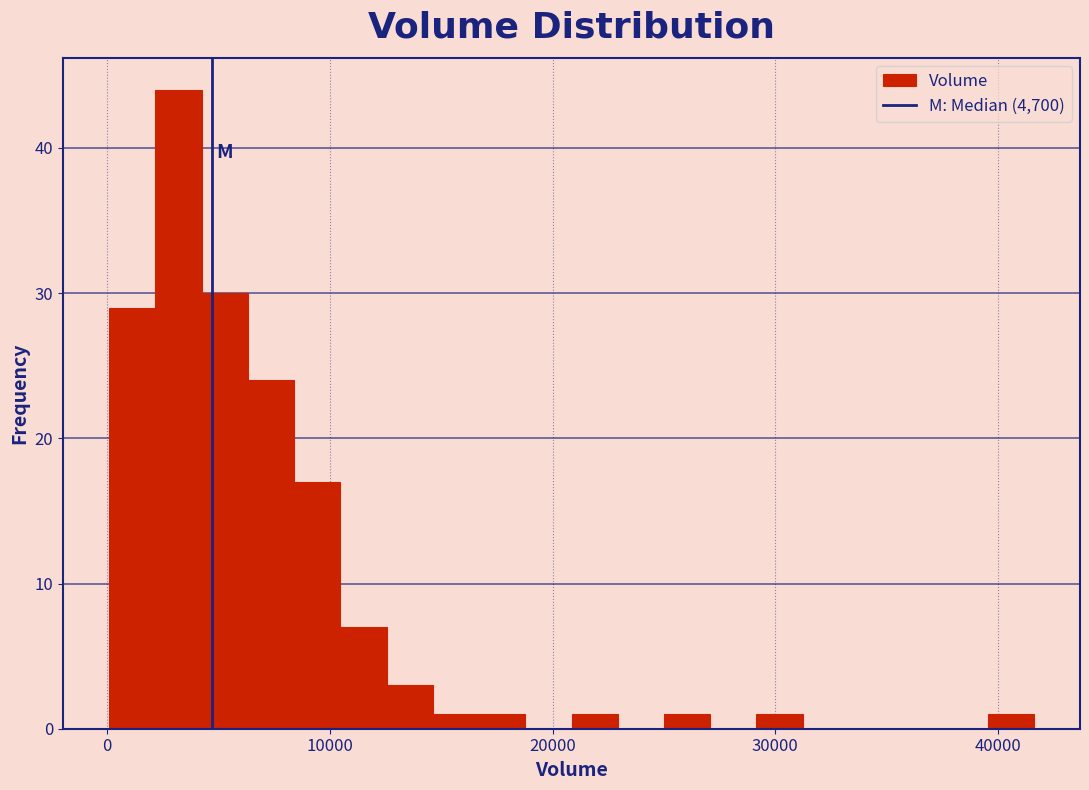

Read against the x-axis, roughly where is the centre of the tallest bar?

3000